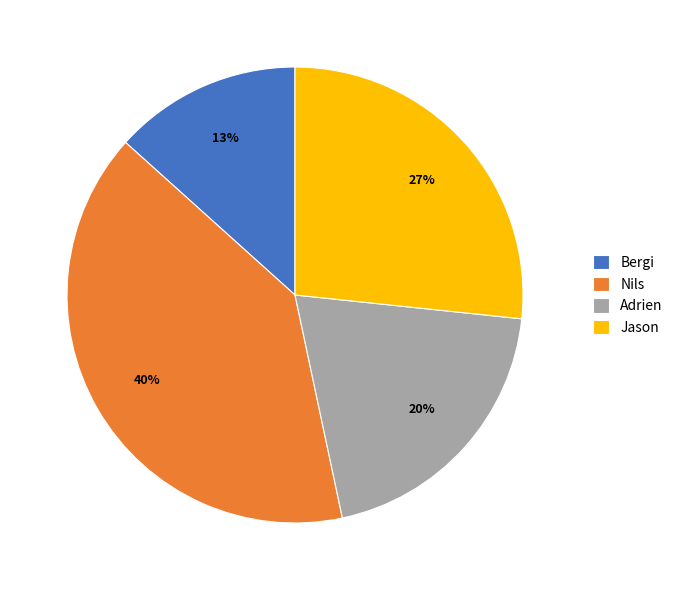

Combined, do Jason and Bergi account for over 50%?

No